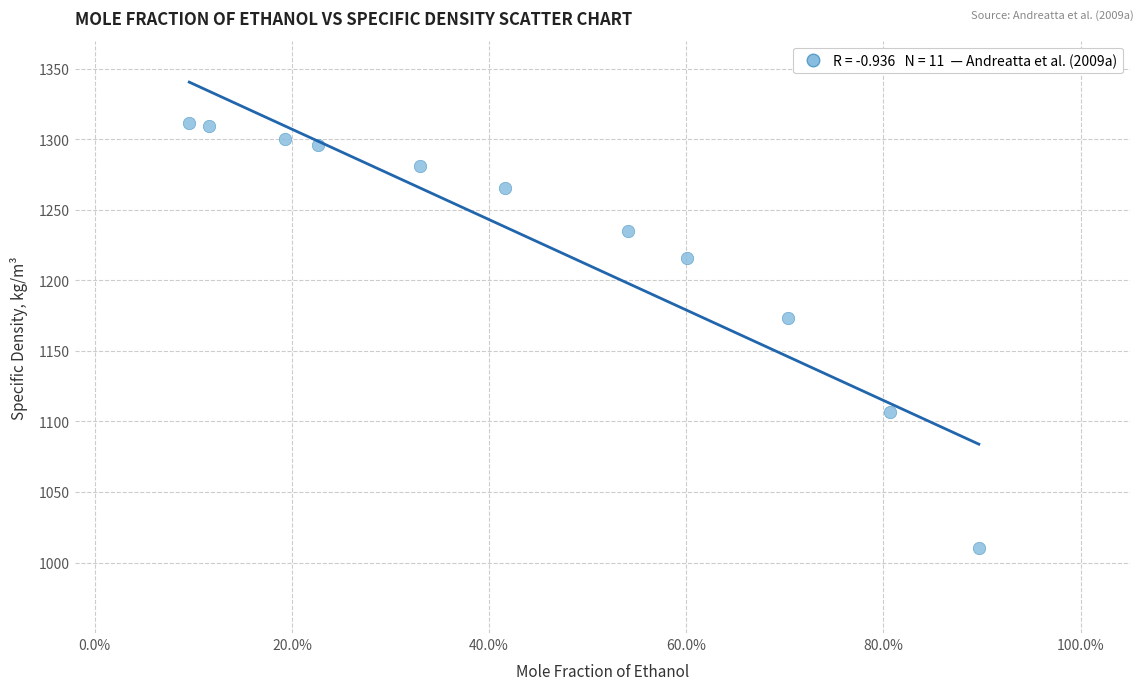

What is the range of Y values (max minus min)?

300.8